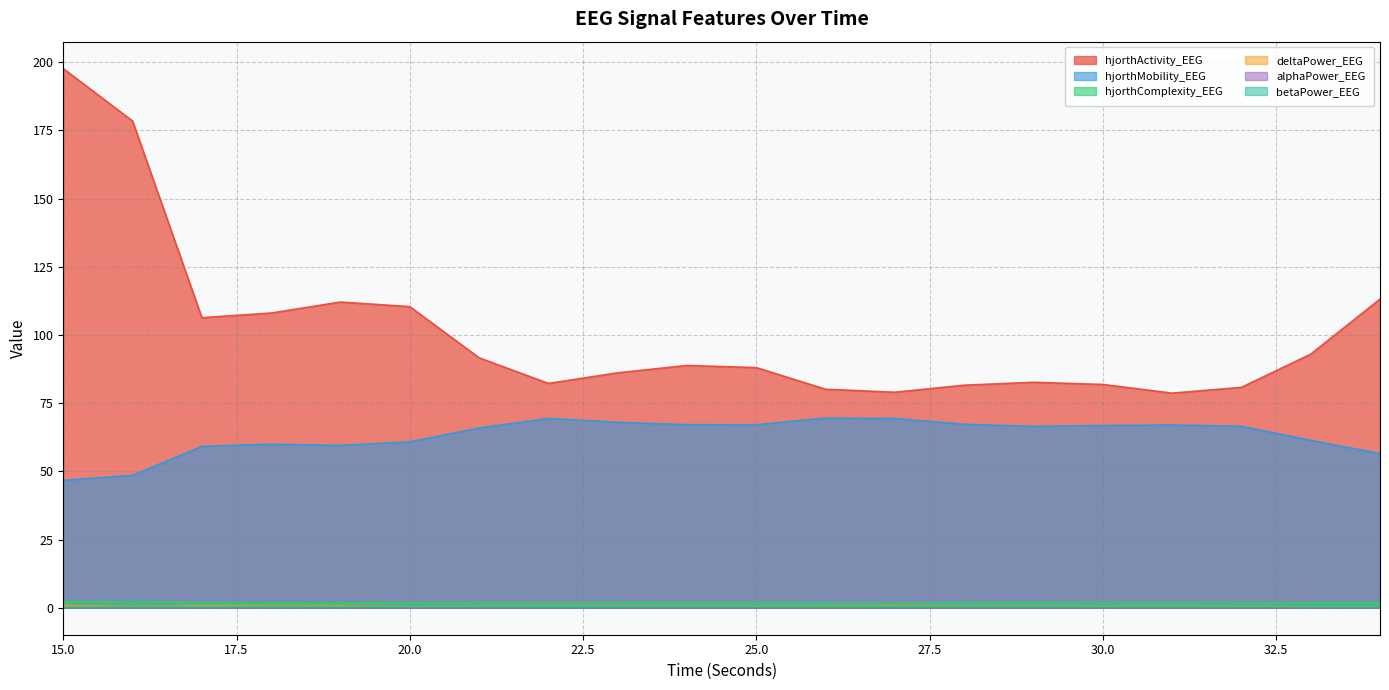

Which series changed the most between 26 and 33?

hjorthActivity_EEG